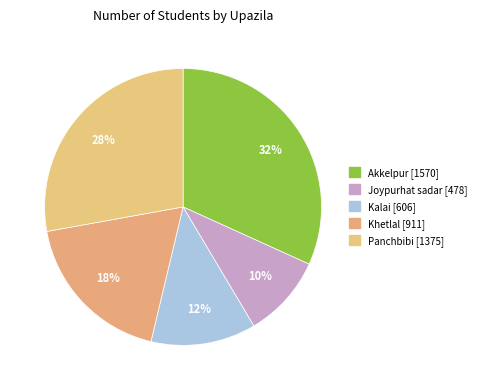

True or false: Joypurhat sadar accounts for 10% of the total.

True